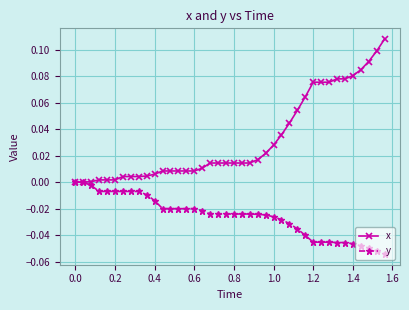

Which series has the largest total across all categories?

x